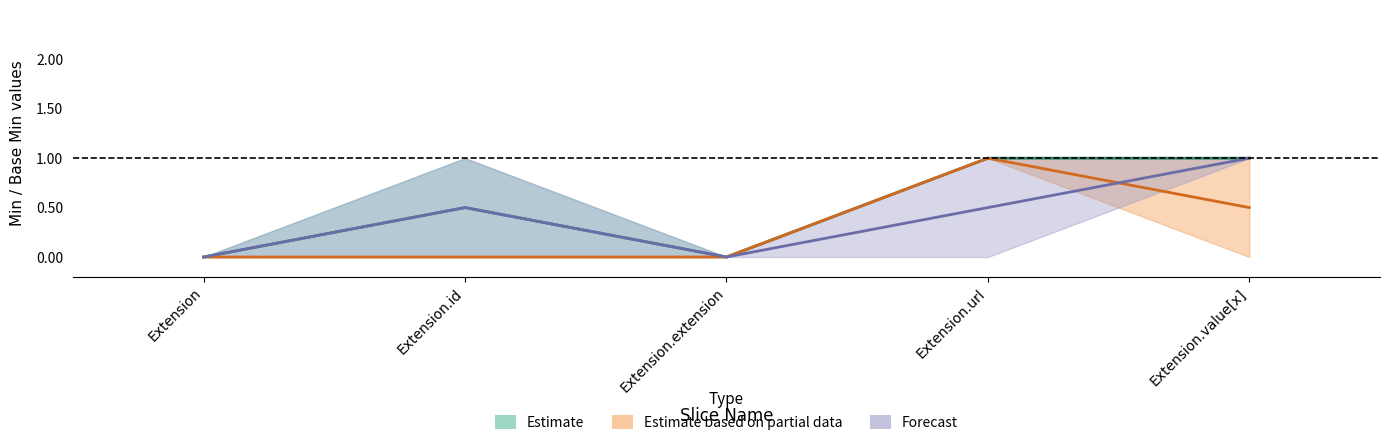

What position from the right is Extension.id?

4